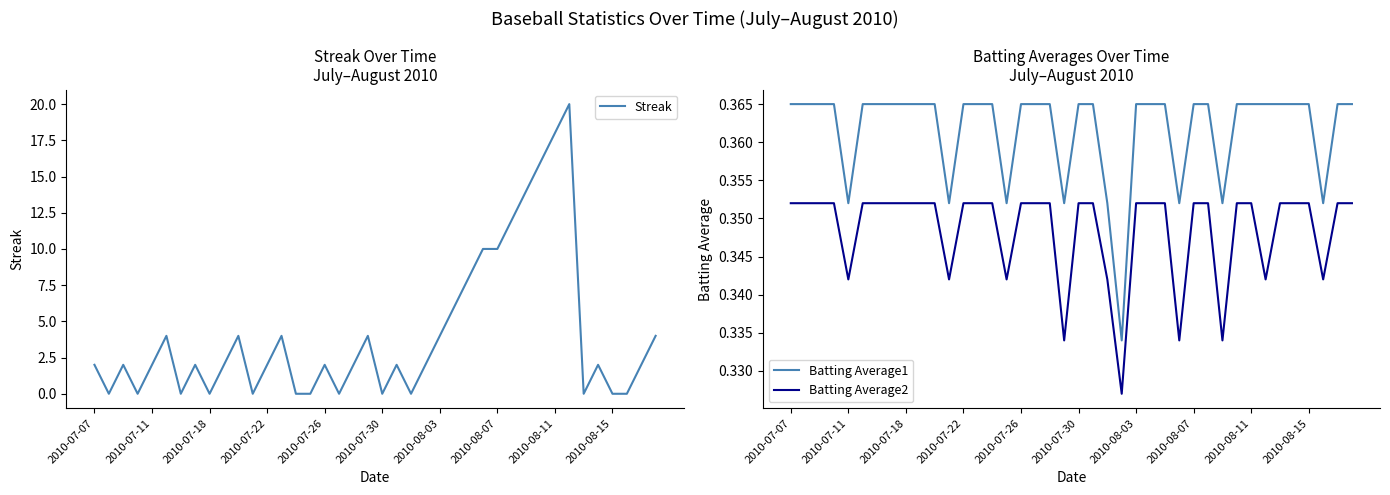

The value of Streak at 2010-07-07 is 2. True or false?

True